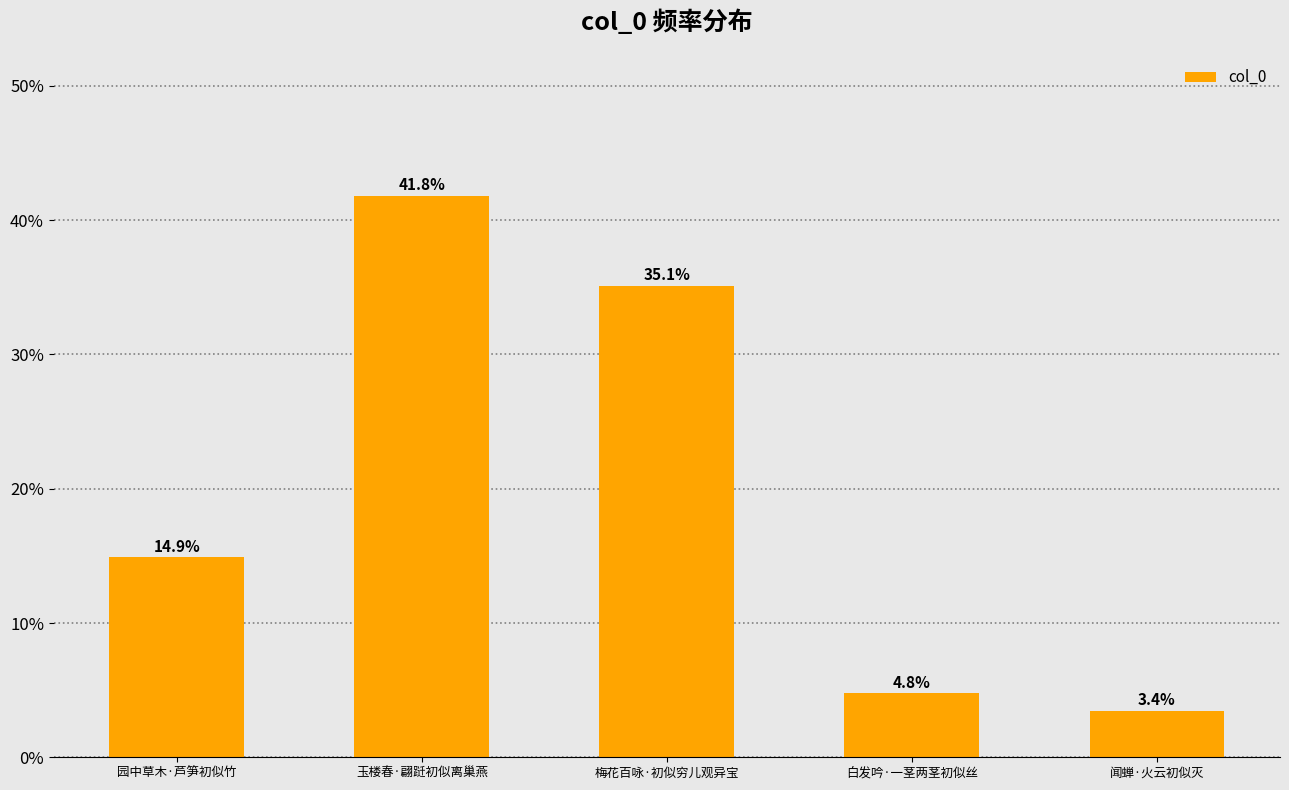

Reading left to right, transcribe all the data shown in this chart.

园中草木·芦笋初似竹=0.1	玉楼春·翩跹初似离巢燕=0.4	梅花百咏·初似穷儿观异宝=0.4	白发吟·一茎两茎初似丝=0.0	闻蝉·火云初似灭=0.0